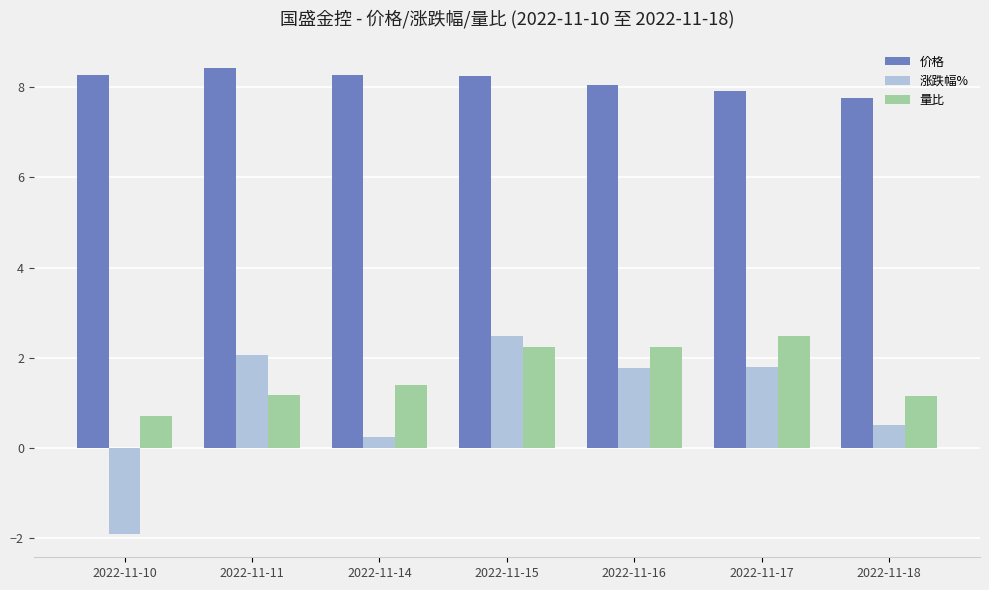

Is it true that 价格 equals 5.6 at 2022-11-16?

False